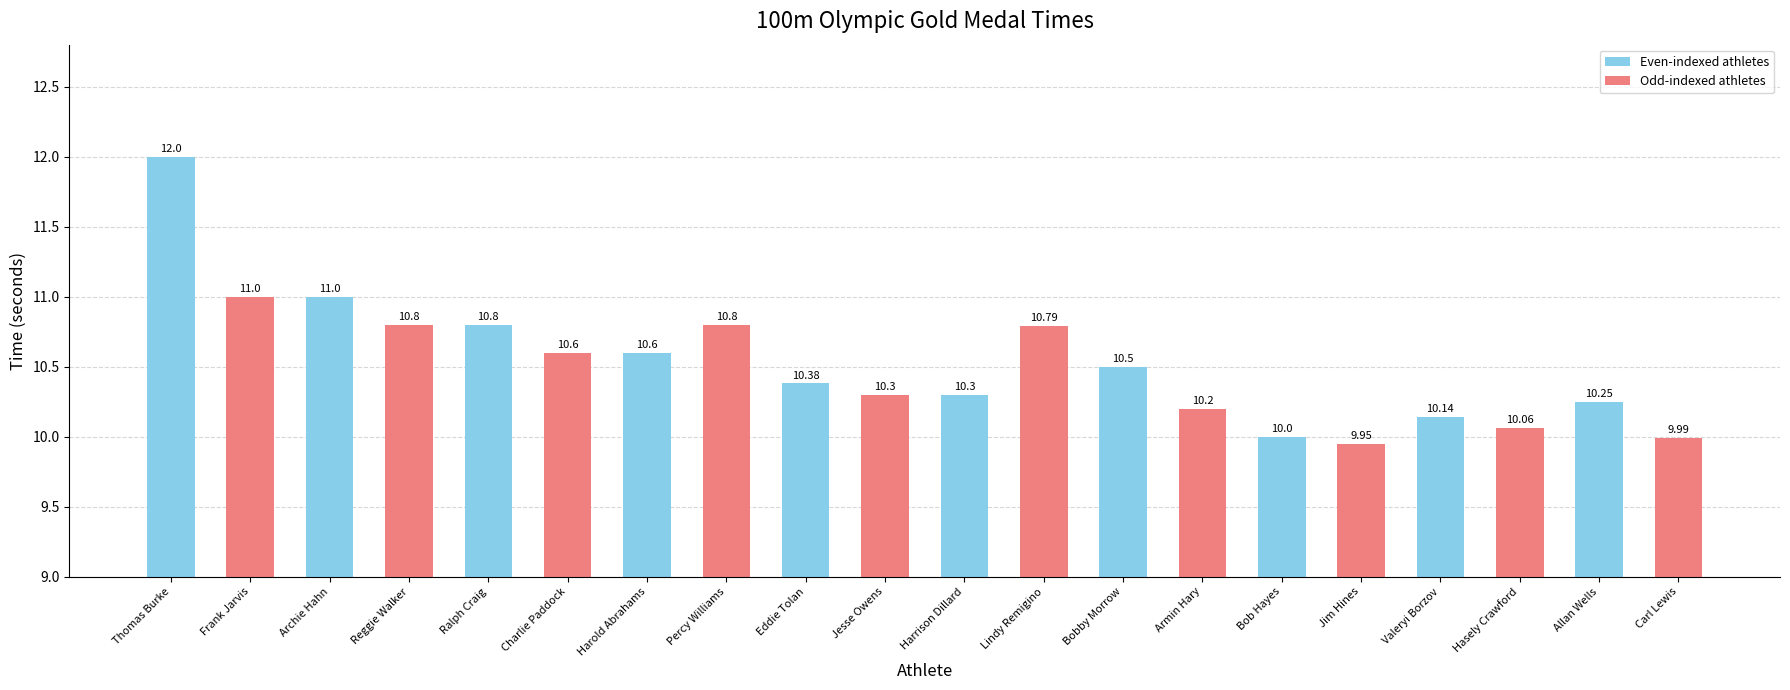

What is the value of the 6th bar from the left?

10.6